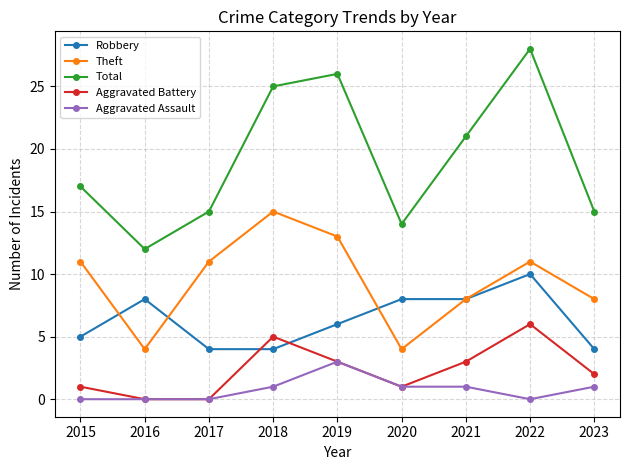

What is the difference between the second highest and second lowest values in the Aggravated Battery series?

5